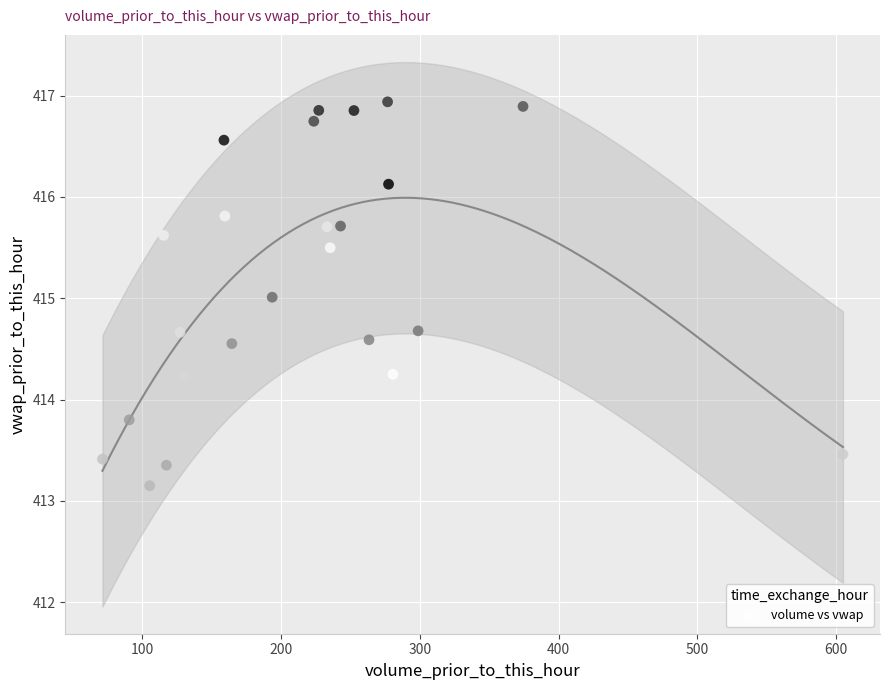

What is the range of X values (max minus min)?

533.5